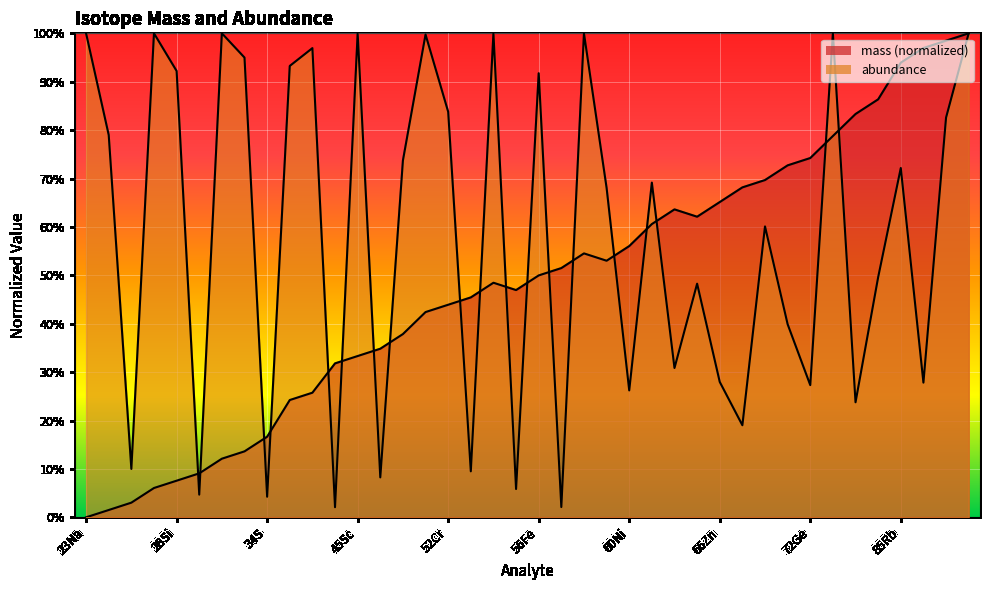

The abundance series shows 0.1 at 54Fe. True or false?

True